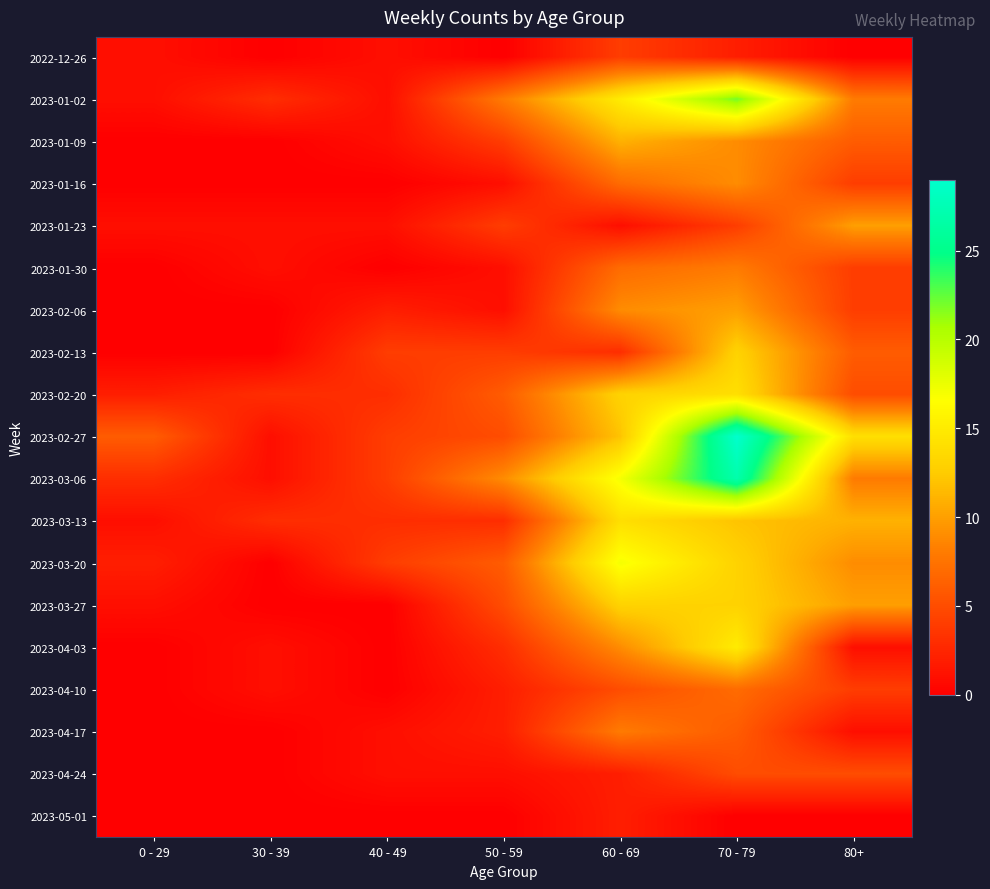

Between 50 - 59 and 70 - 79, which is larger?

70 - 79